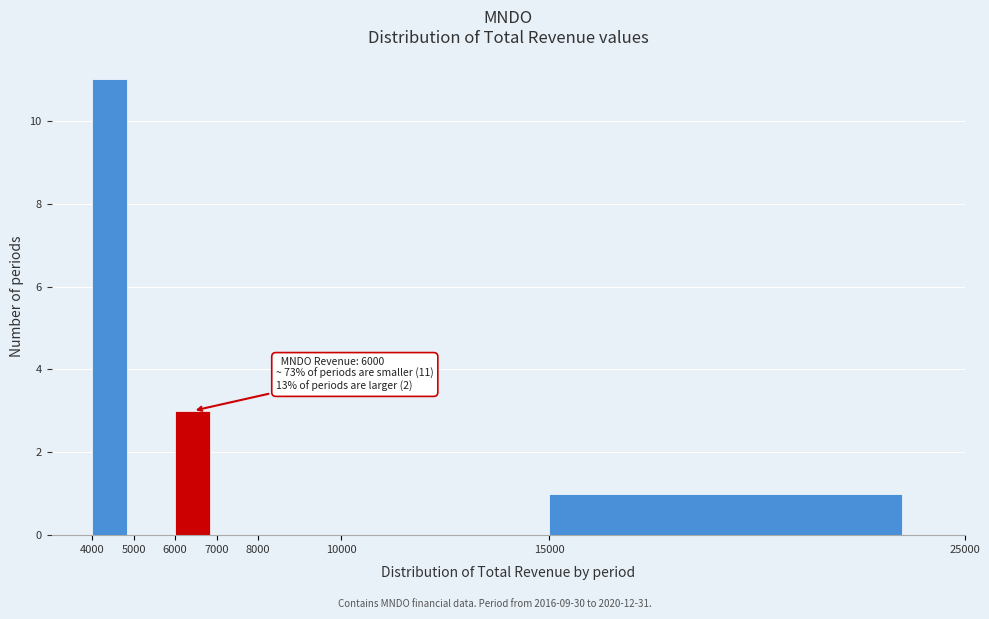

Which range on the x-axis has the tallest bar?

4000 to 5000